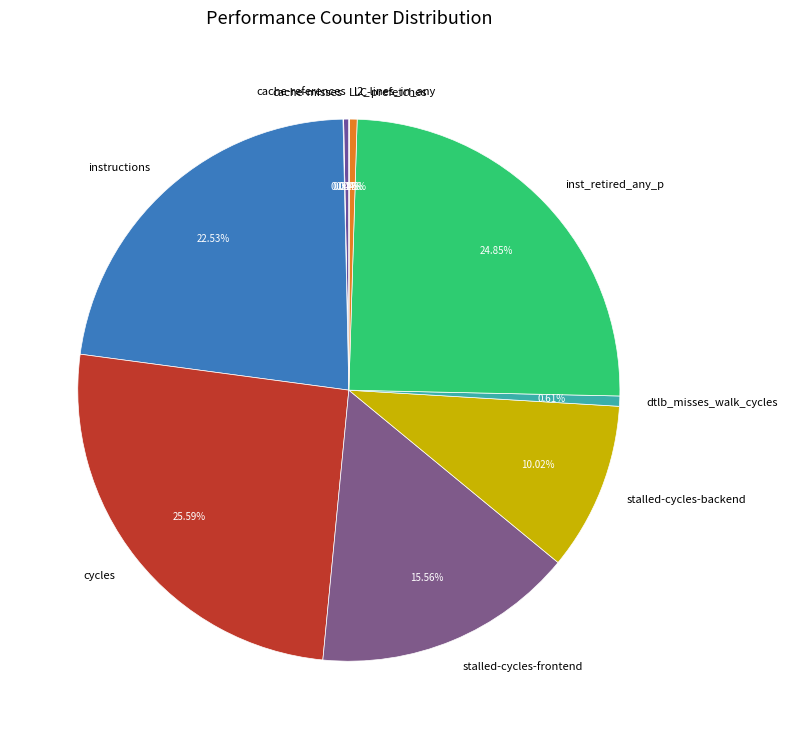

What is the ratio of the value at cycles to the value at l2_lines_in_any?

57.1